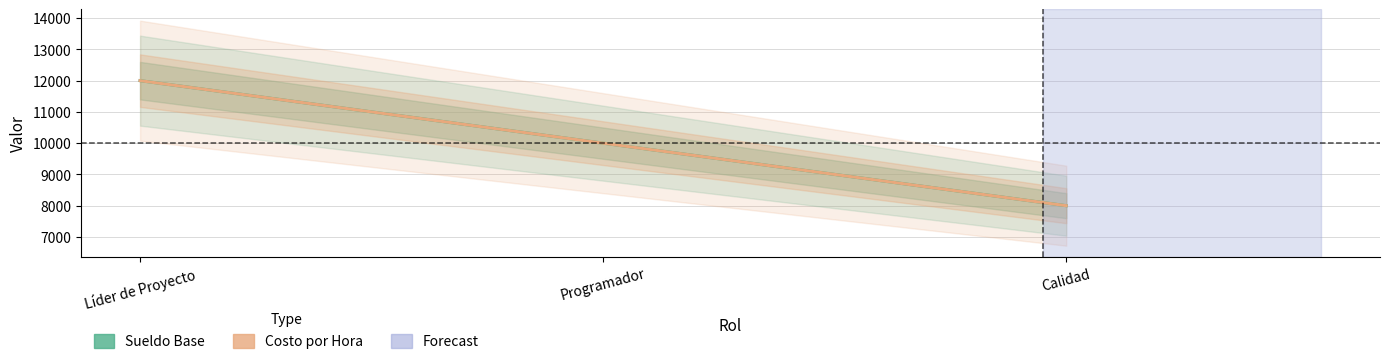

At which label does Costo por Hora reach its minimum?

Calidad